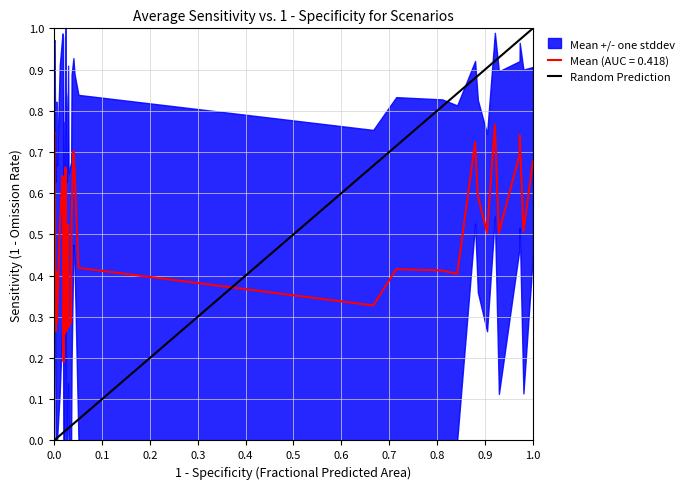

List the labels in order of value, largest first.

1.0, 0.0